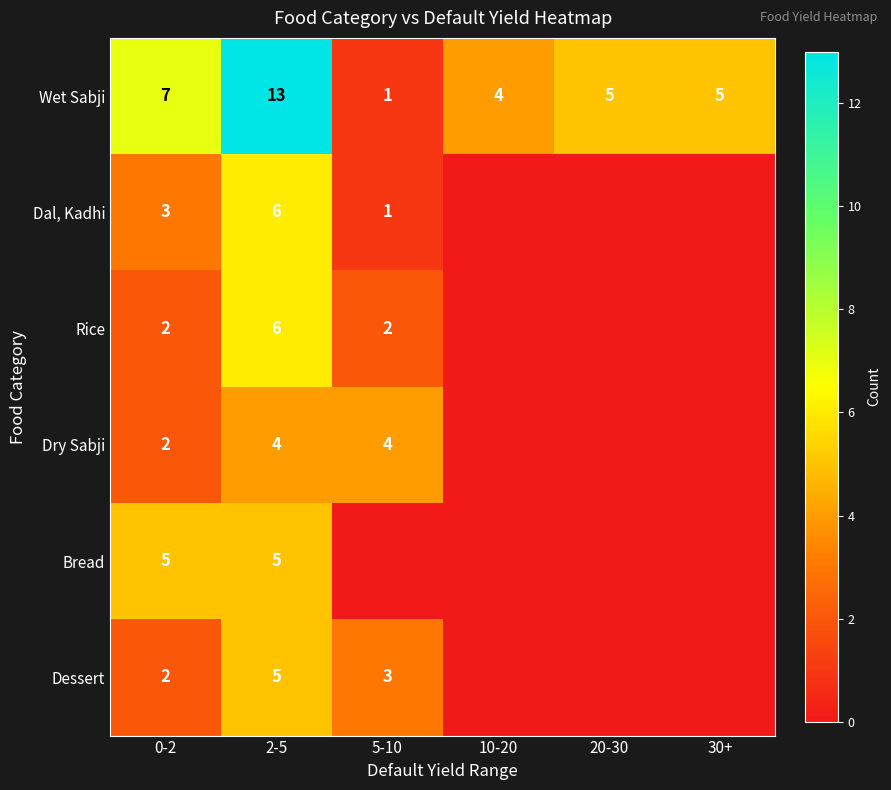

What is the sum of all Wet Sabji values?

35